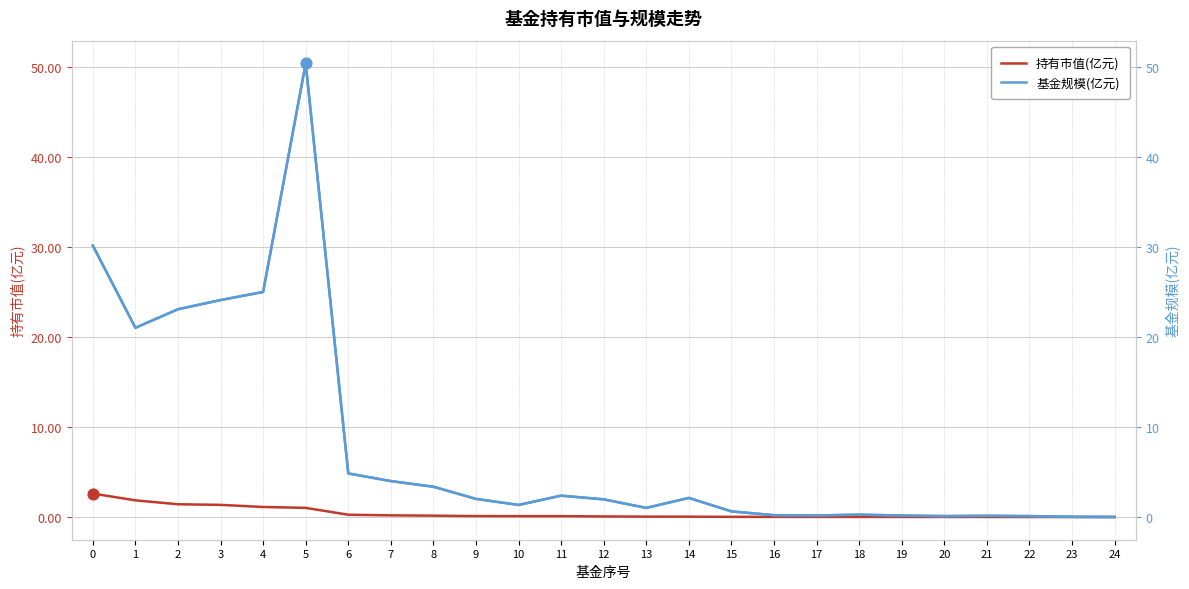

Which series reaches the maximum Y coordinate?

基金规模(亿元)